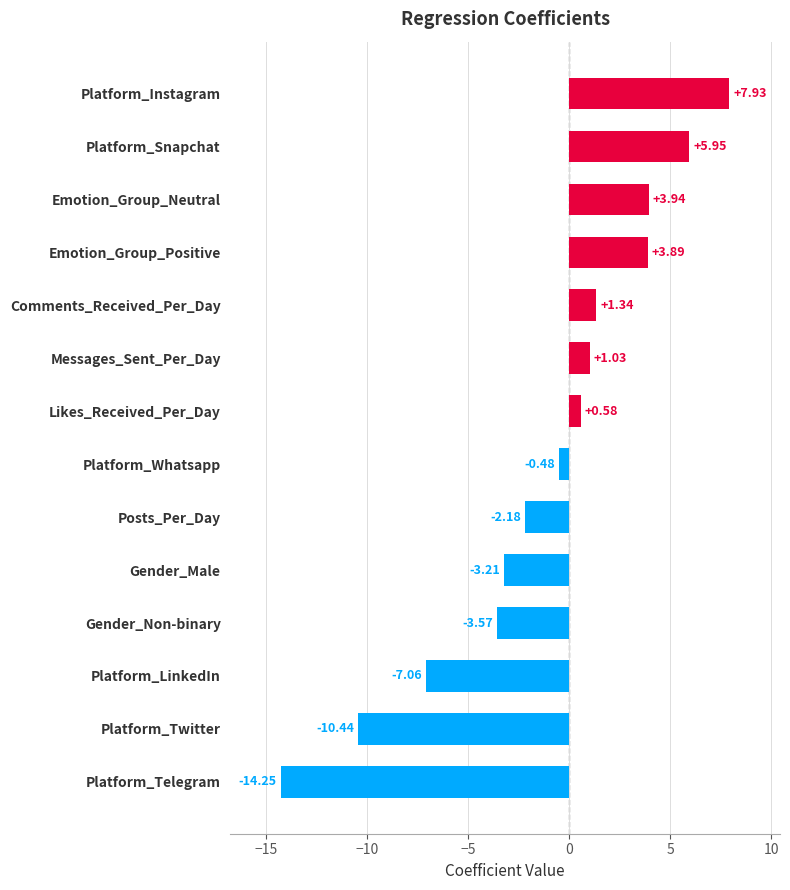

List the labels in order of value, smallest first.

Platform_Telegram, Platform_Twitter, Platform_LinkedIn, Gender_Non-binary, Gender_Male, Posts_Per_Day, Platform_Whatsapp, Likes_Received_Per_Day, Messages_Sent_Per_Day, Comments_Received_Per_Day, Emotion_Group_Positive, Emotion_Group_Neutral, Platform_Snapchat, Platform_Instagram